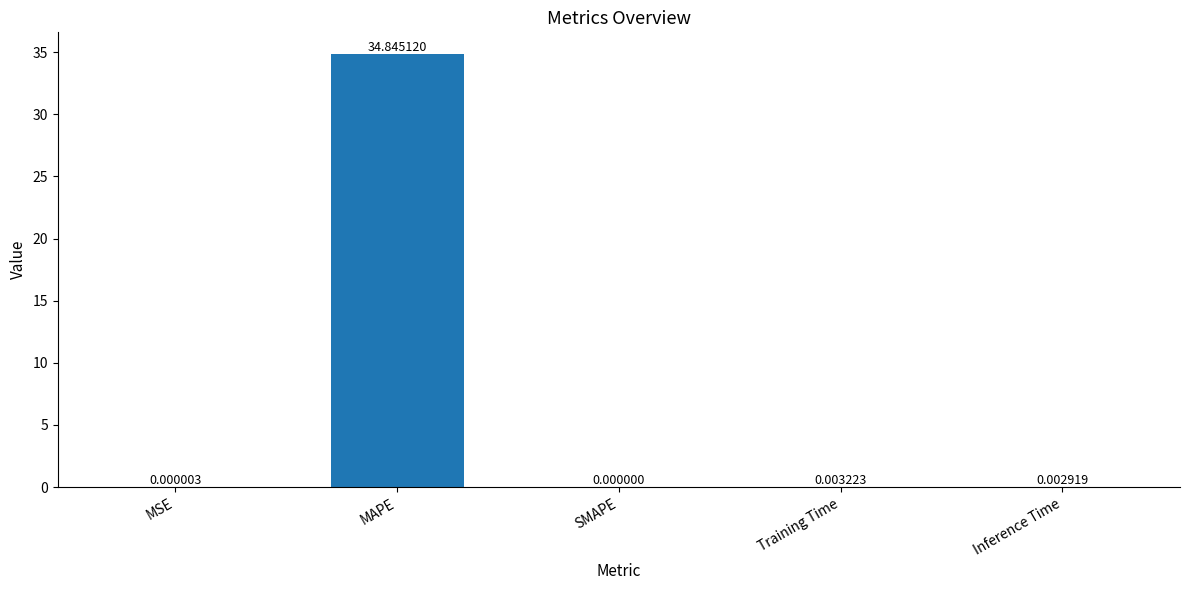

At which label is the value closest to 17?

Training Time